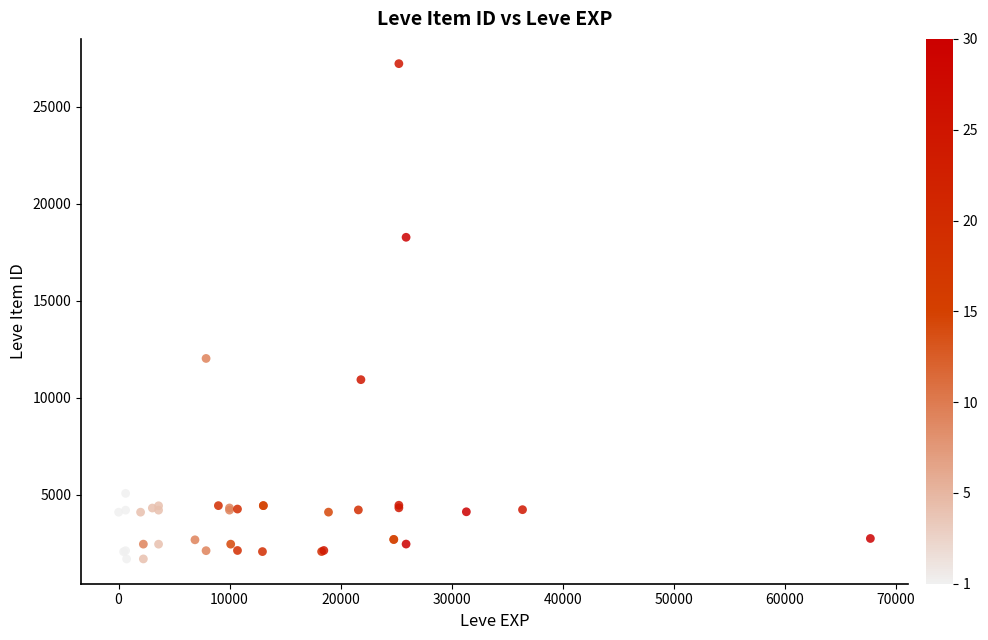

What Y value in the scatter plot is closest to 14448?

12018